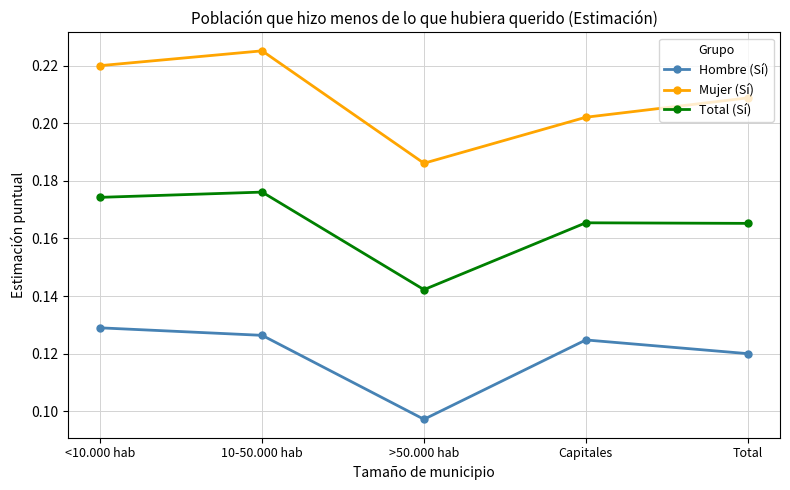

What are all the series names shown in the legend?

Hombre (Sí), Mujer (Sí), Total (Sí)